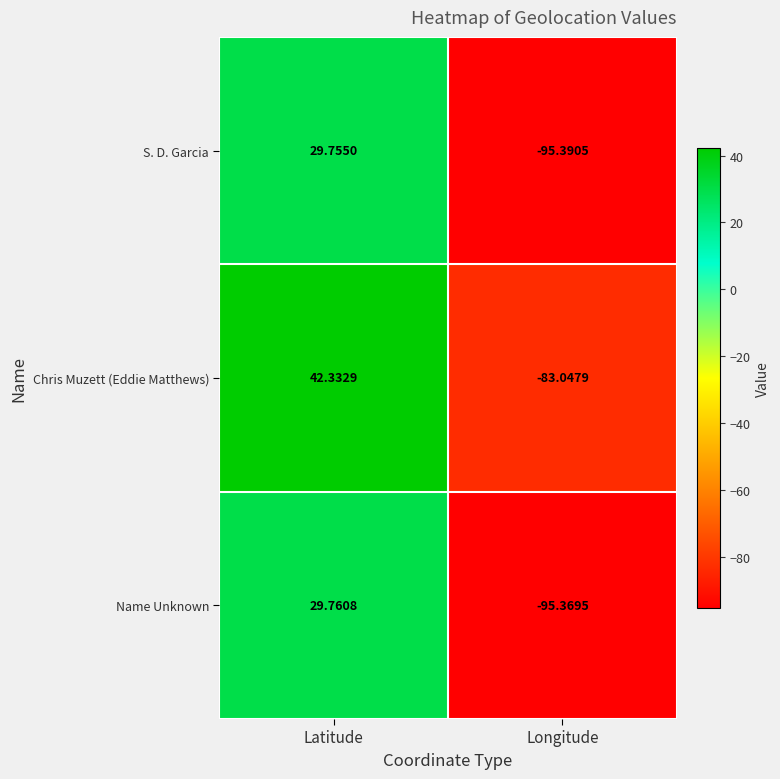

List the series in order of their peak value, highest first.

Chris Muzett (Eddie Matthews), Name Unknown, S. D. Garcia